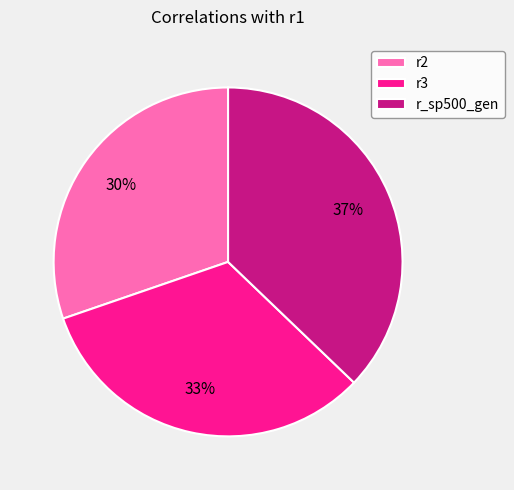

Combined, do r2 and r3 account for over 50%?

Yes